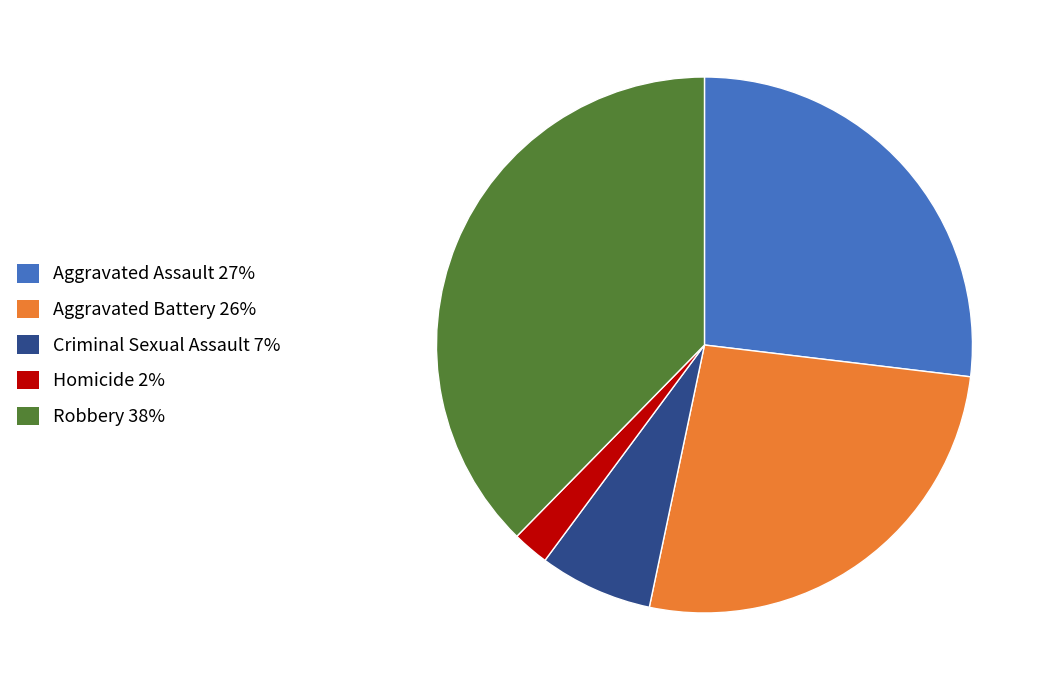

Between Homicide and Robbery, which is larger?

Robbery